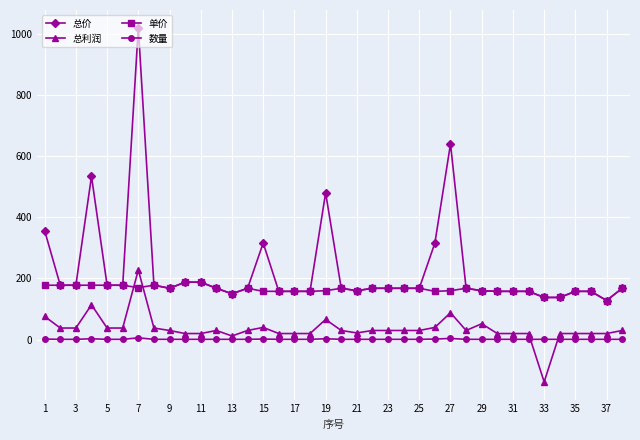

Which series has the widest spread of values?

总价